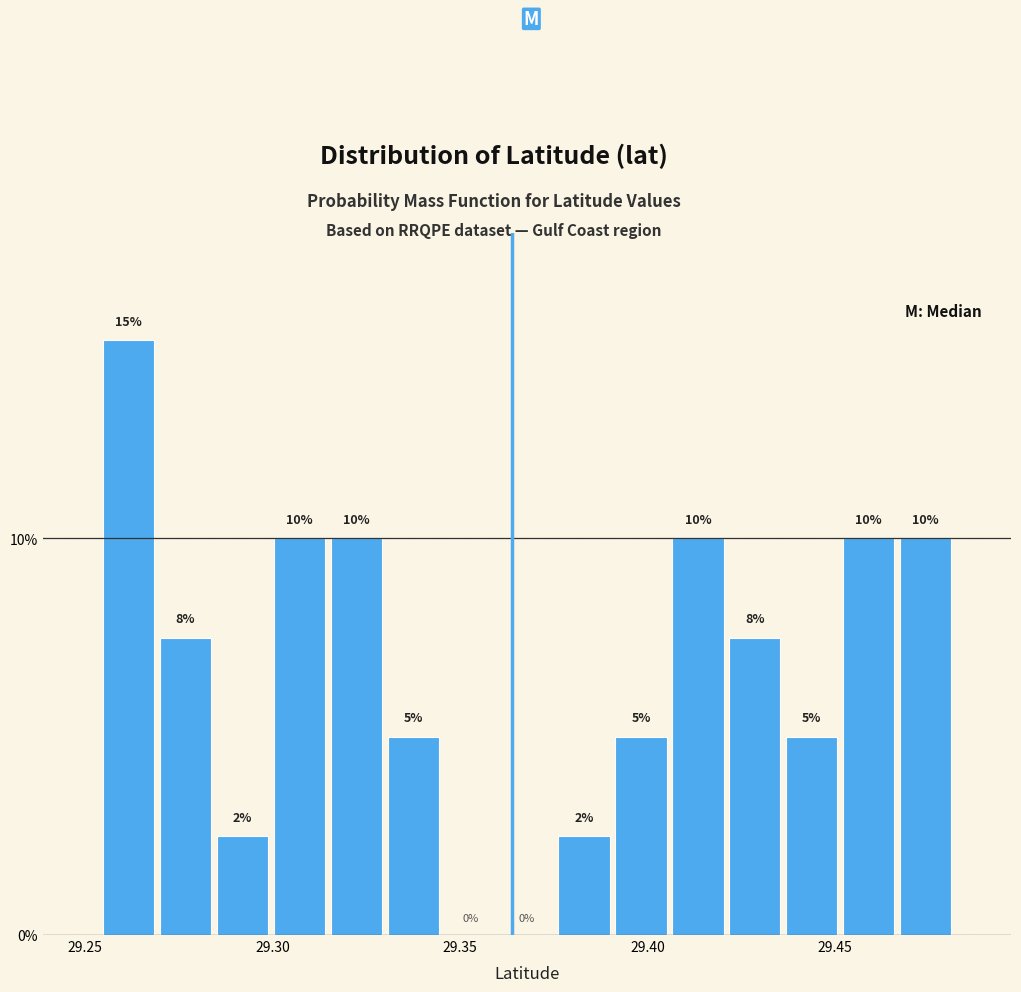

Around what value on the x-axis is the tallest bar? Give the approximate position of its centre, as read against the axis.

29.260